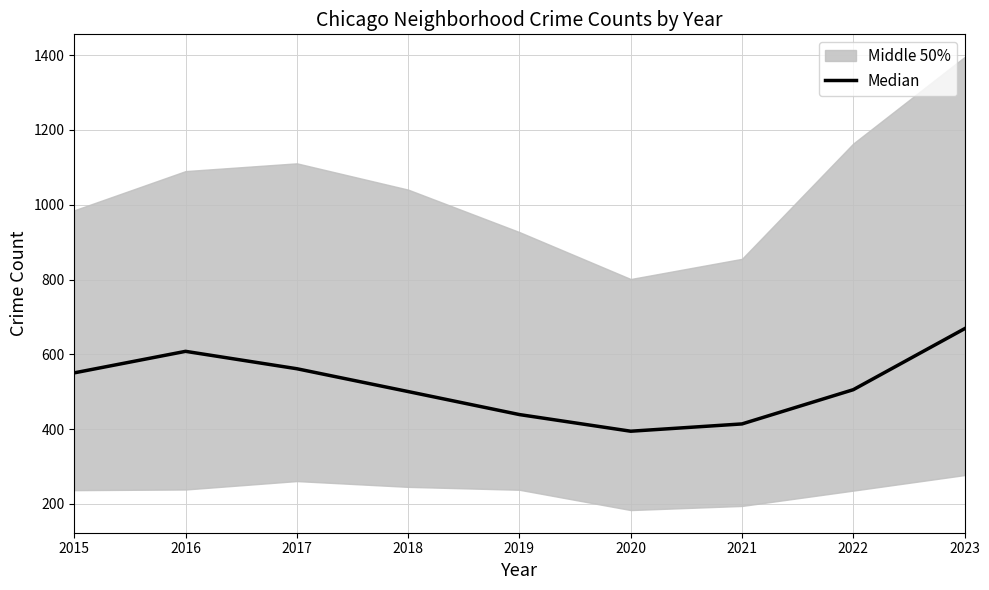

Rank the categories by value from highest to lowest.

2023, 2016, 2017, 2015, 2022, 2018, 2019, 2021, 2020